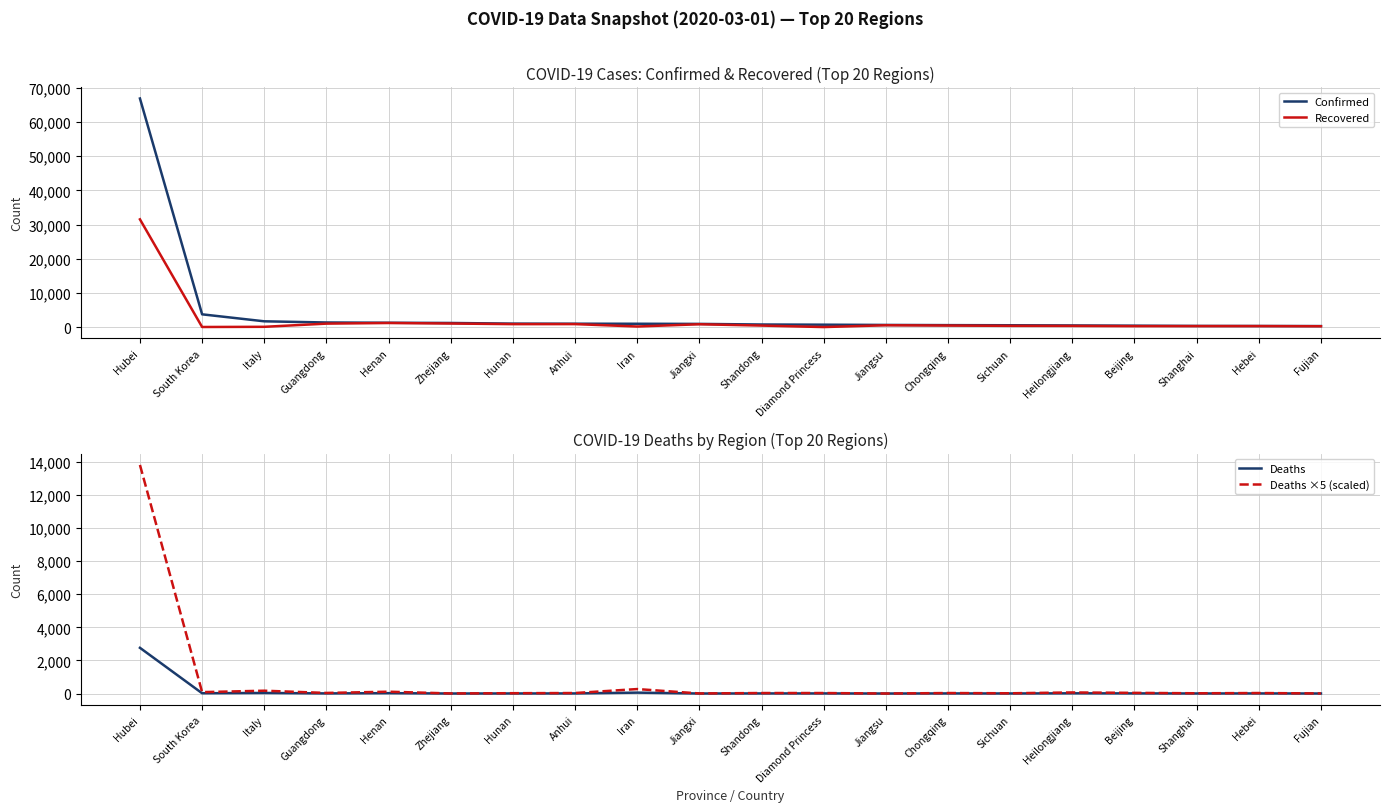

What is the difference between the maximum and minimum values in the Deaths series?

2761